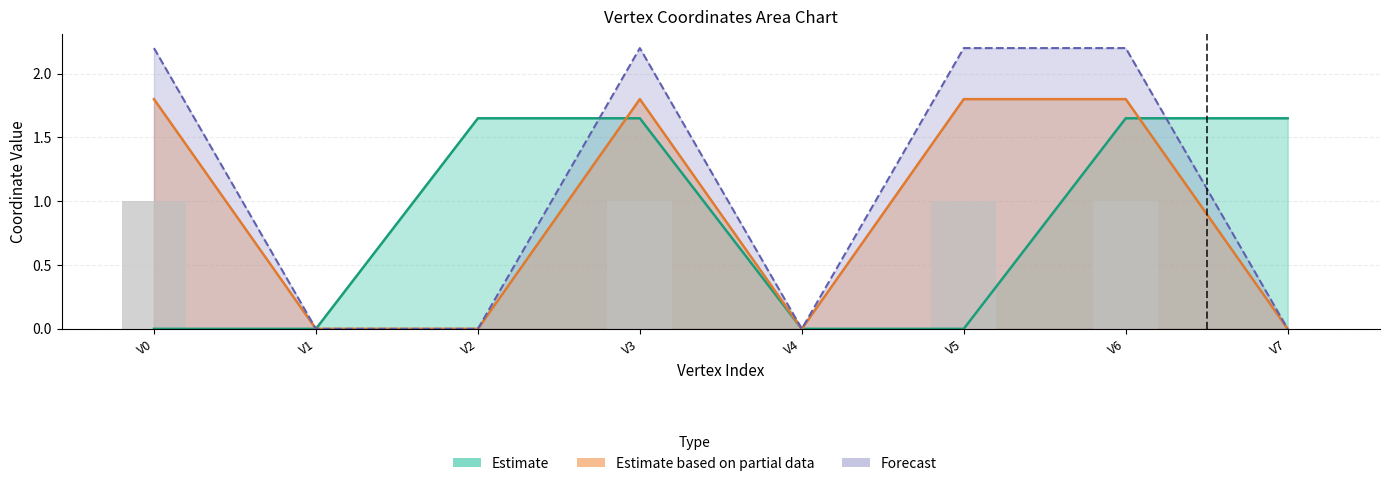

Between V2 and V4, which is larger?

V2